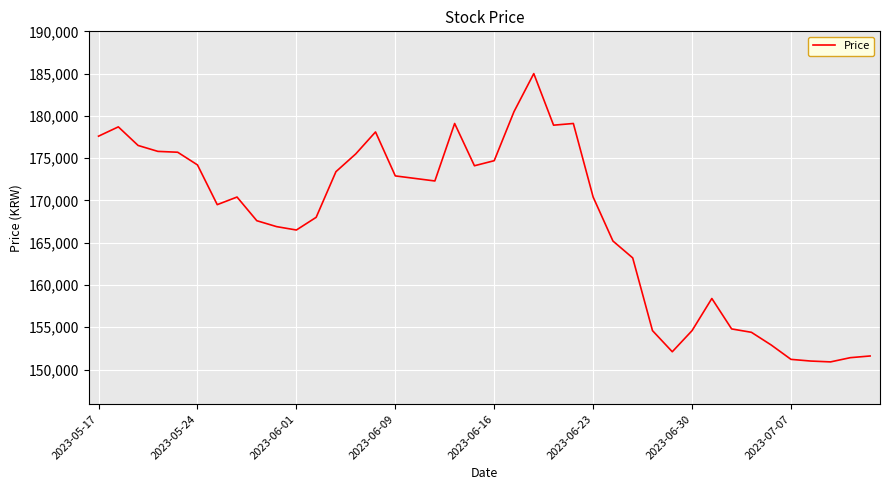

How many lines are shown in the chart?

1